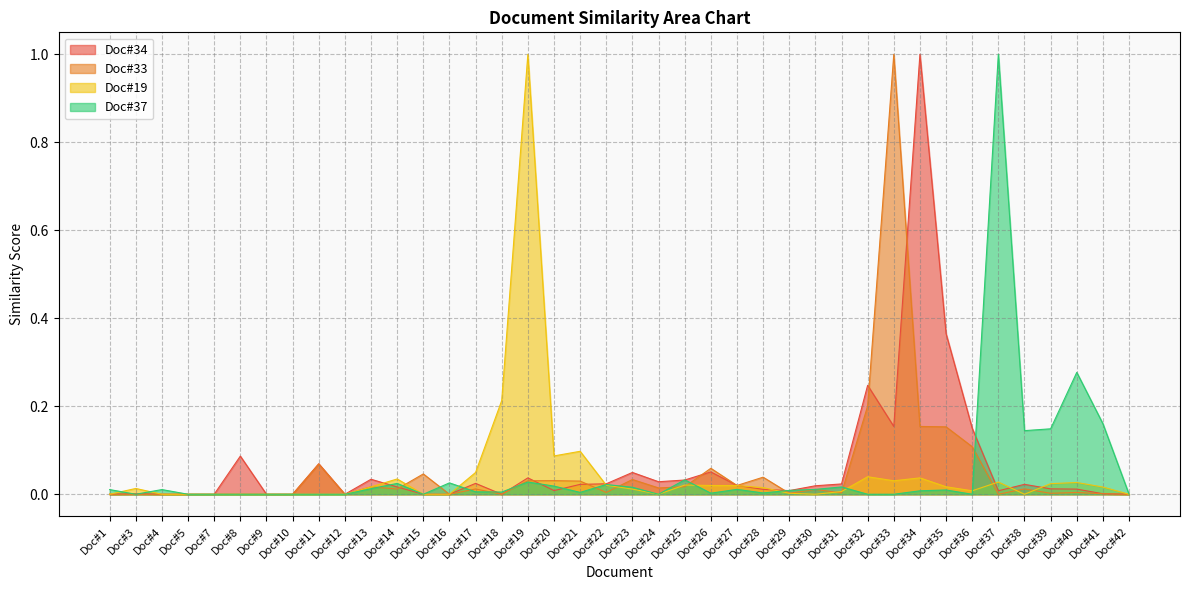

At which category does Doc#37 reach its first local peak?

Doc#4